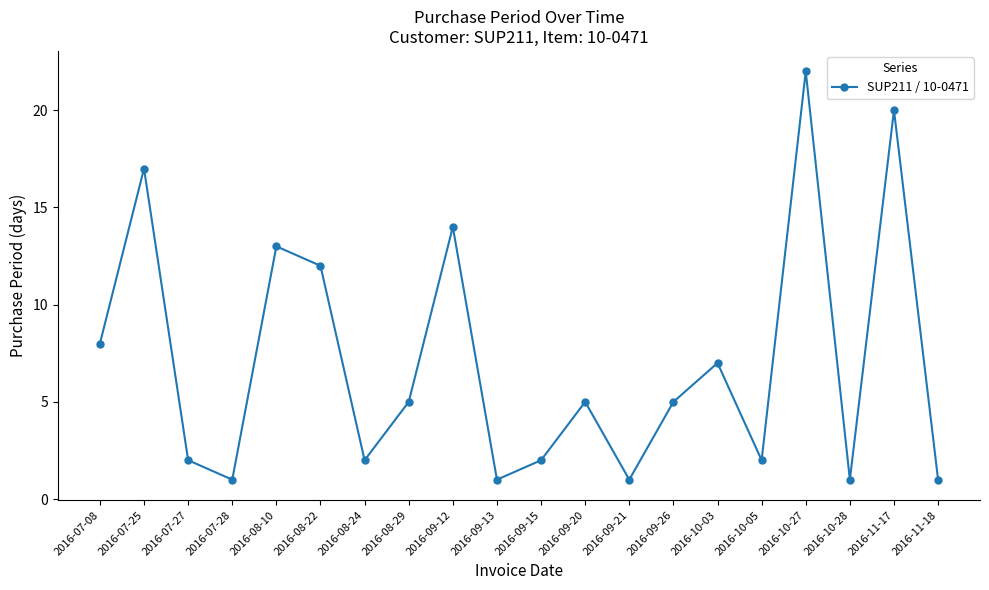

What is the difference between the second highest and minimum values?

19